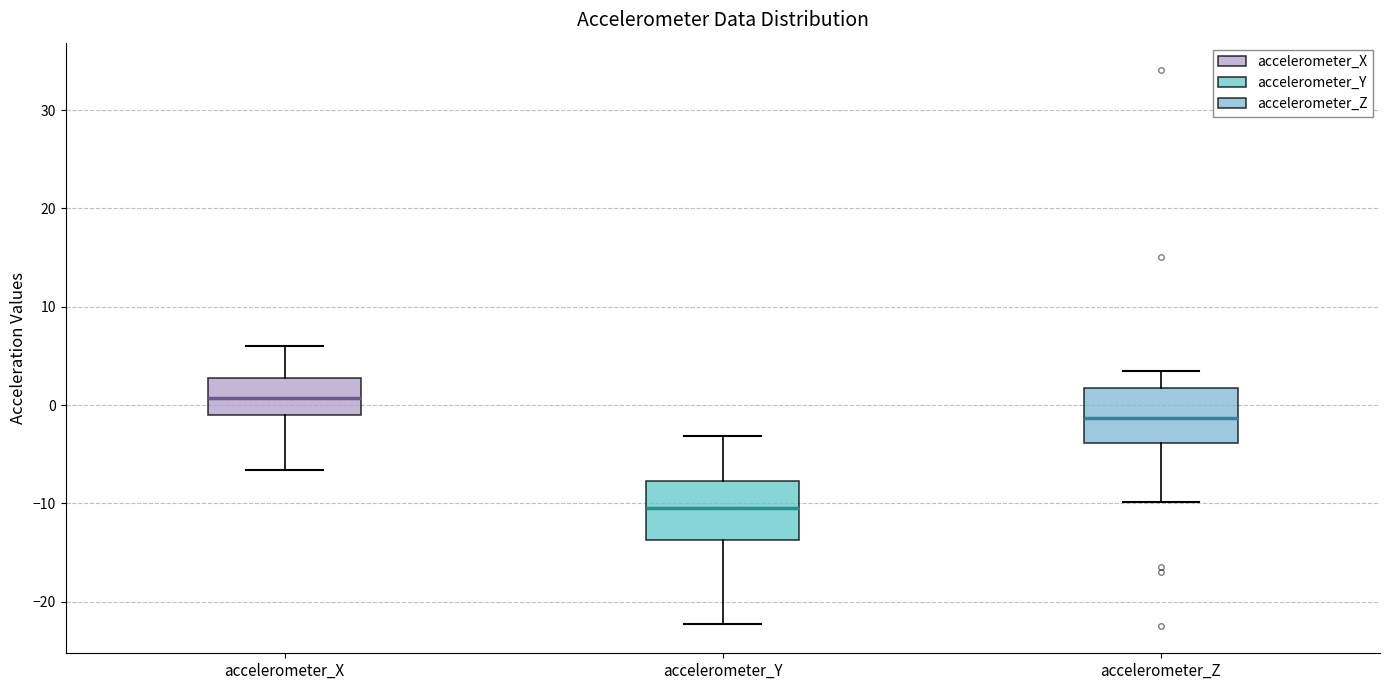

Which box's median line is the lowest?

accelerometer_Y